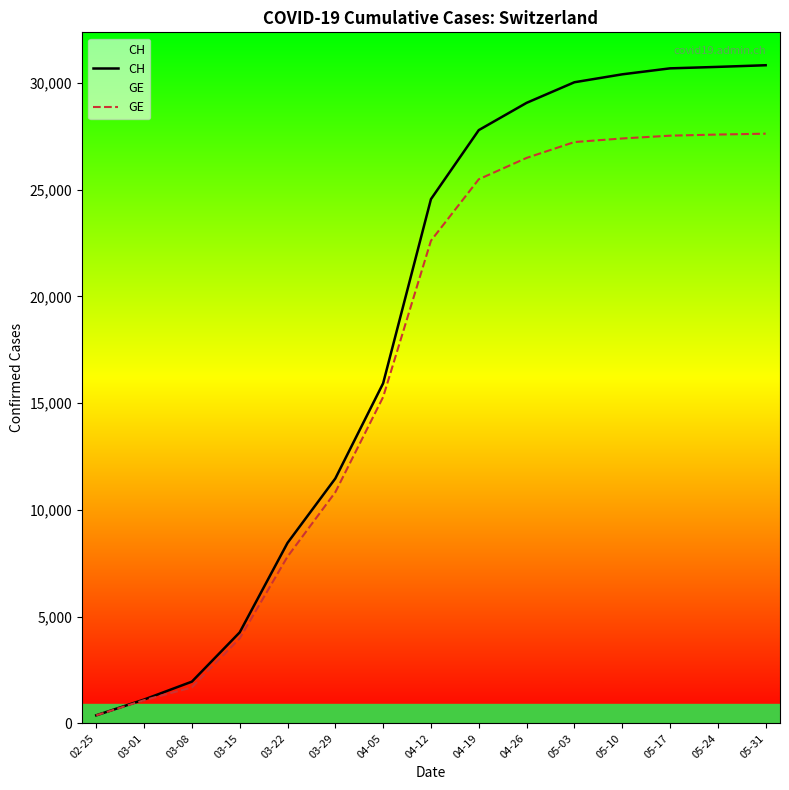

How many lines are shown in the chart?

2